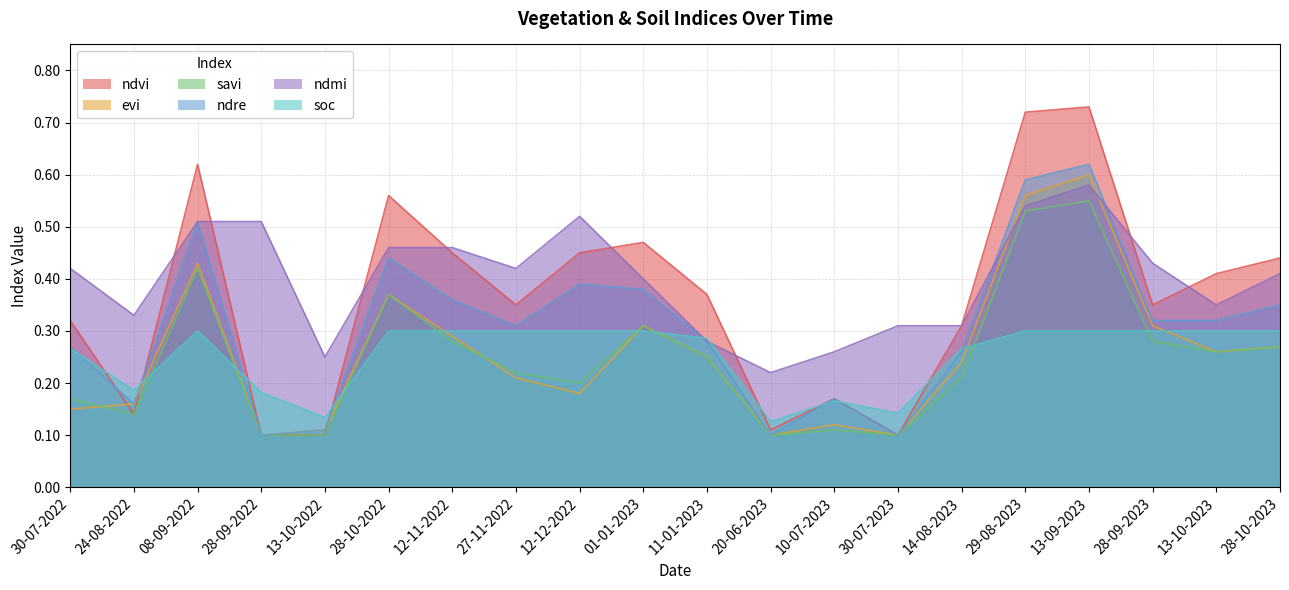

True or false: ndmi has more than 1 interior local peaks.

True